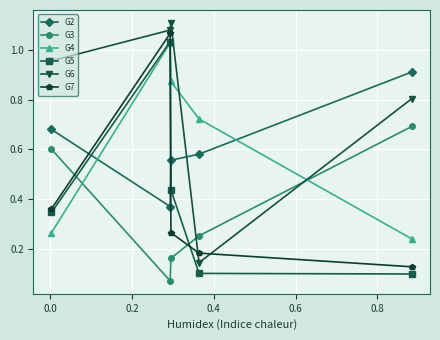

How many interior local peaks does the G5 series have?

1